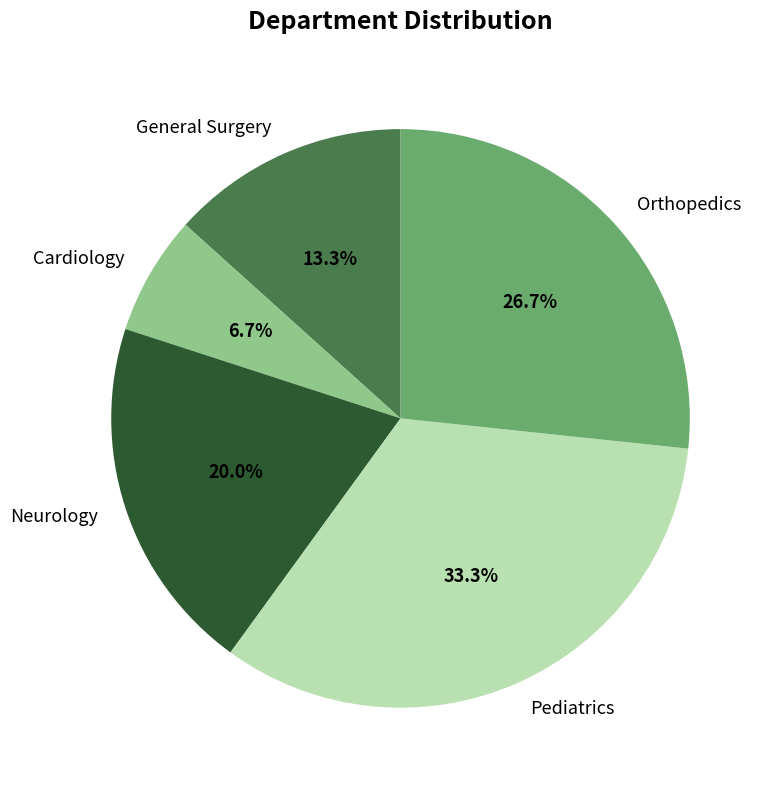

Rank the categories by value from highest to lowest.

Pediatrics, Orthopedics, Neurology, General Surgery, Cardiology